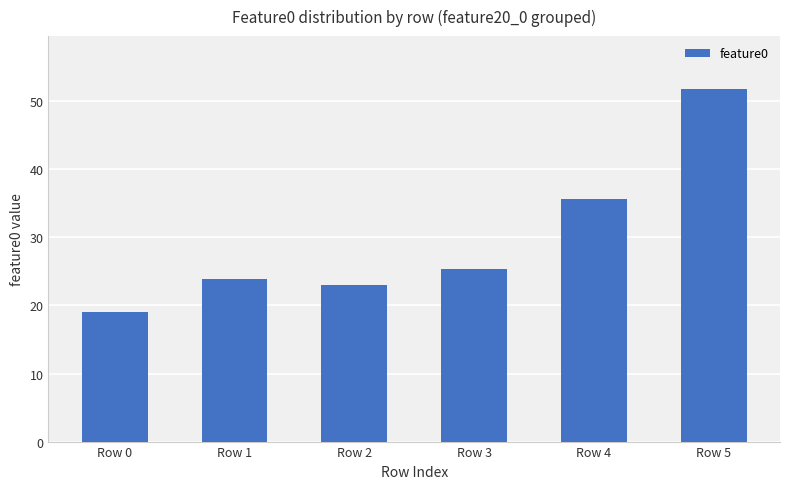

What is the change in value from Row 1 to Row 5?

+27.9